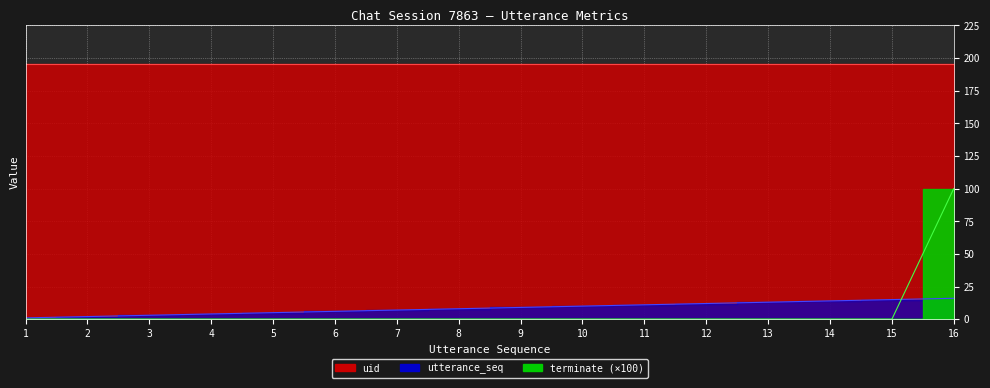

What is the value of the utterance_seq point at the 9th from the left?

9